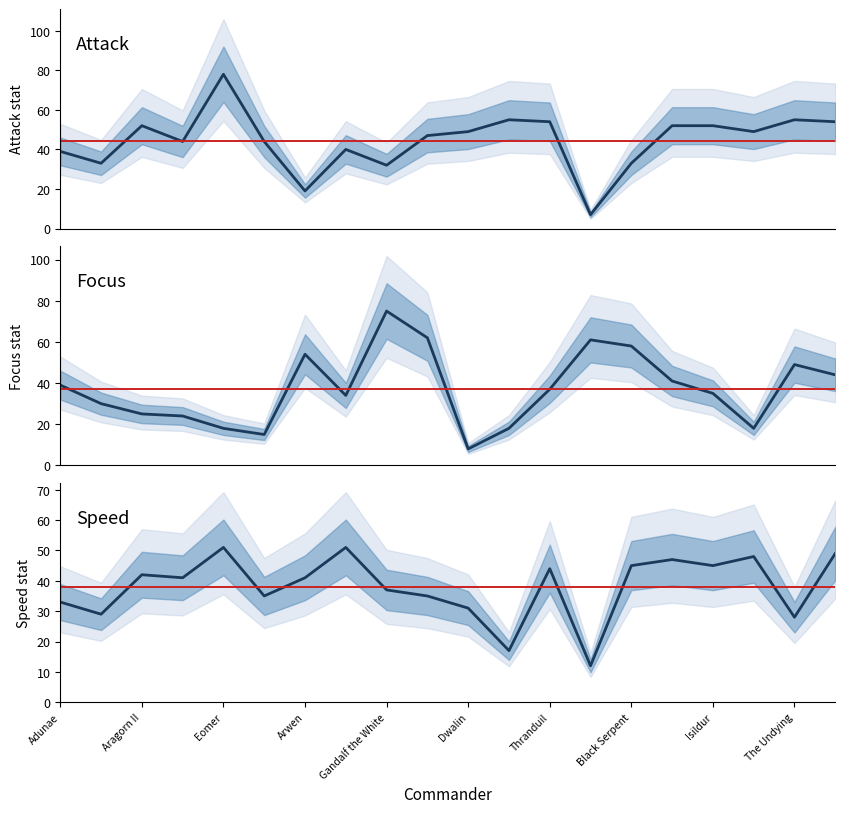

At how many categories does at least one series exceed 26?

20